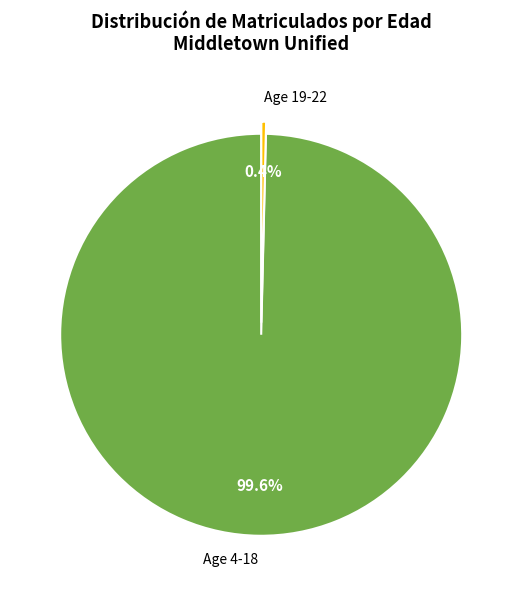

Is there any slice that represents more than half of the pie?

Yes